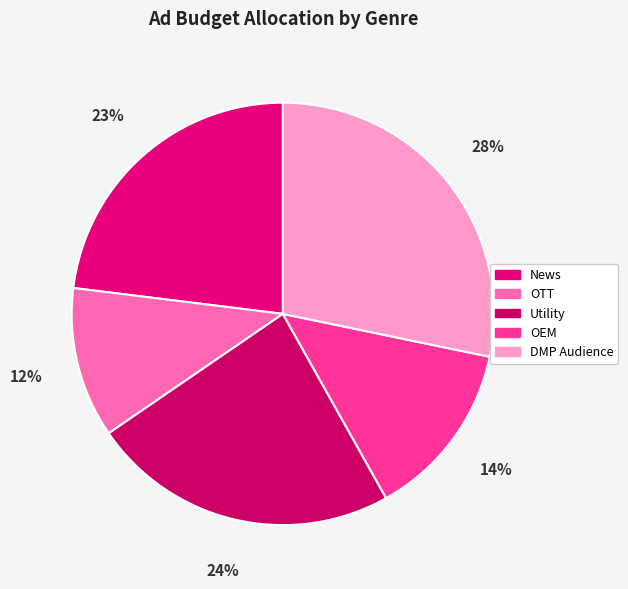

True or false: DMP Audience accounts for 28% of the total.

True